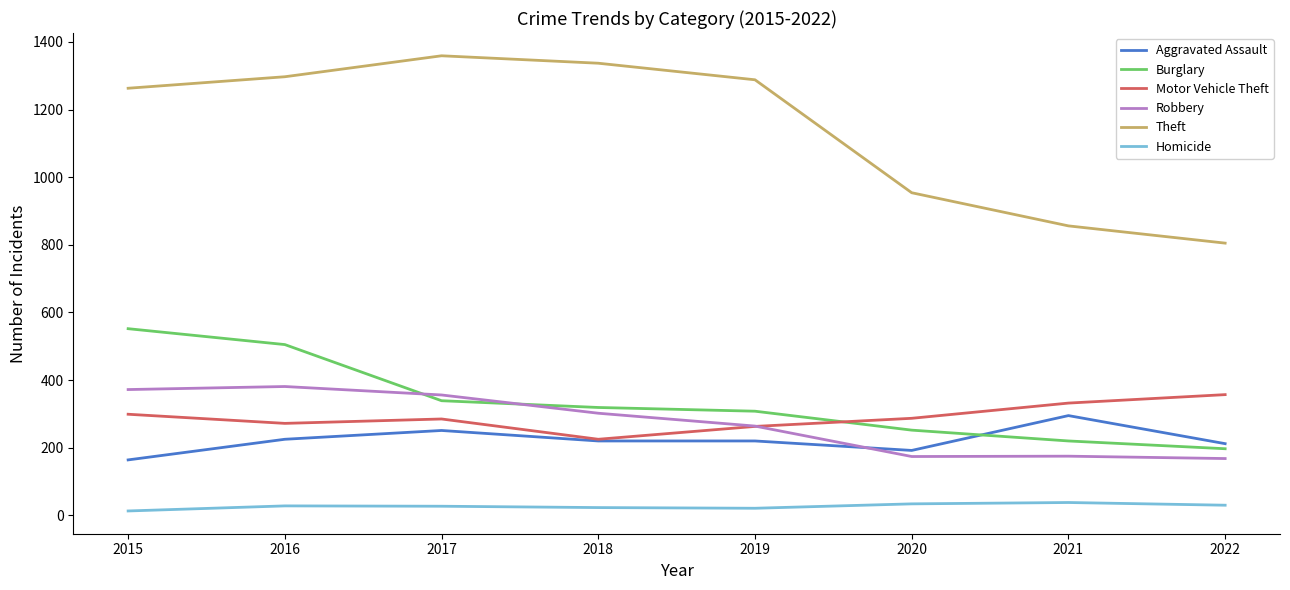

What value does the Aggravated Assault series have at 2020?

192